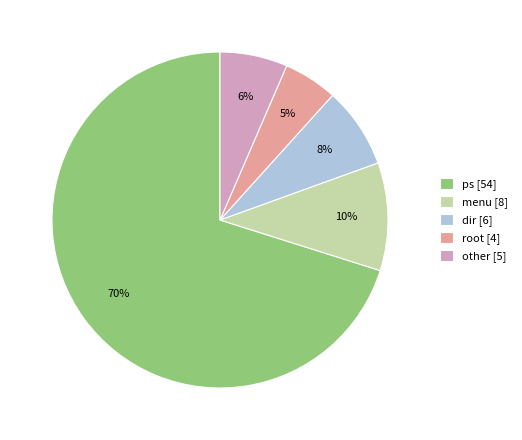

To the nearest percent, what percentage of the pie is dir [6]?

8%